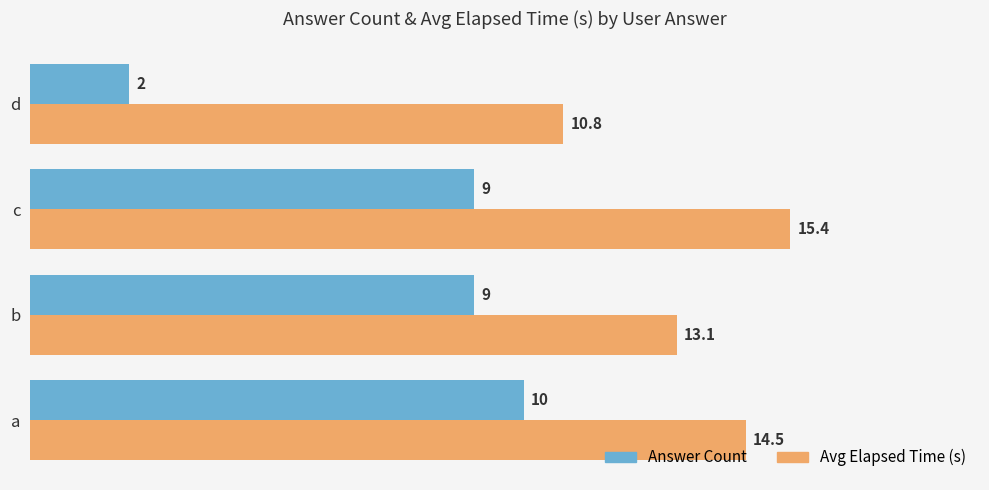

Which category has the highest value in the Answer Count series?

a